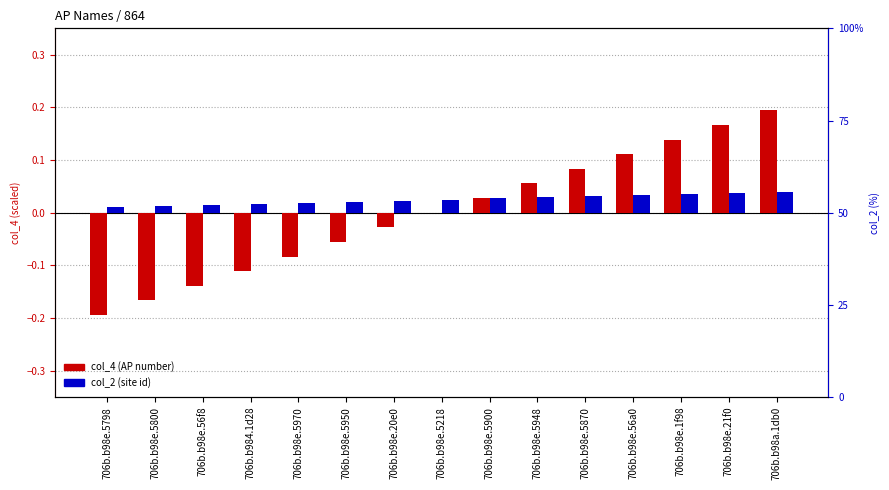

What is the label of the 8th bar from the left?

706b.b98e.5218